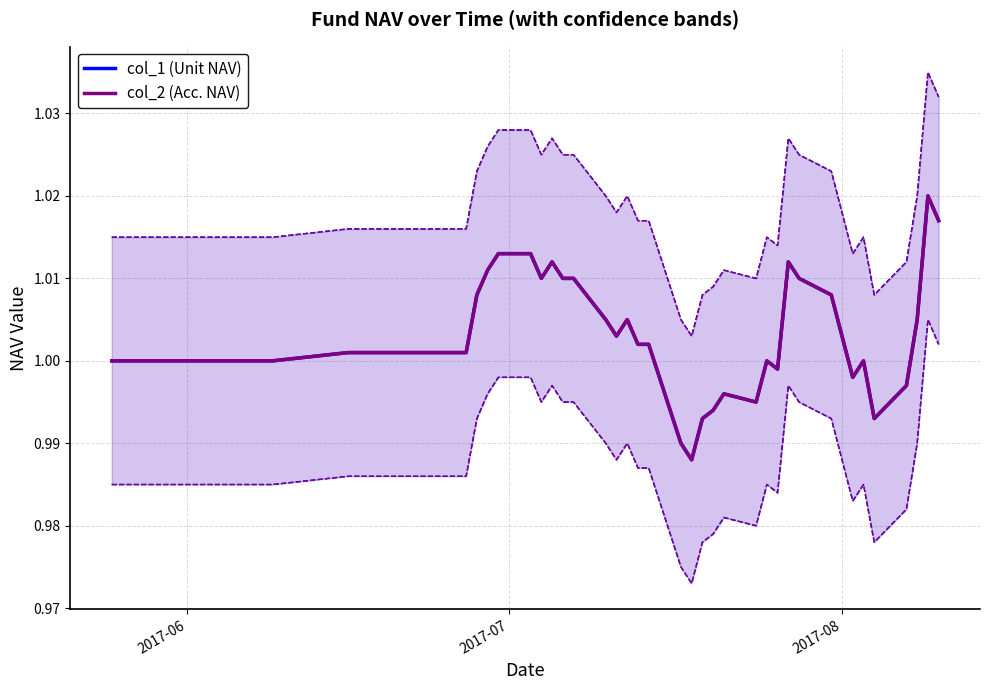

Reading right to left, list all the values displayed in this chart.

col_1 (Unit NAV): 1.0	1.0	1.0	1.0	1.0	1.0	1.0	1.0	1.0	1.0	1.0	1.0	1.0	1.0	1.0	1.0	1.0	1.0	1.0	1.0	1.0	1.0	1.0	1.0	1.0	1.0	1.0	1.0	1.0	1.0	1.0	1.0	1.0	1.0	1.0	1.0	1.0	1.0	1.0	1.0
col_2 (Acc. NAV): 1.0	1.0	1.0	1.0	1.0	1.0	1.0	1.0	1.0	1.0	1.0	1.0	1.0	1.0	1.0	1.0	1.0	1.0	1.0	1.0	1.0	1.0	1.0	1.0	1.0	1.0	1.0	1.0	1.0	1.0	1.0	1.0	1.0	1.0	1.0	1.0	1.0	1.0	1.0	1.0